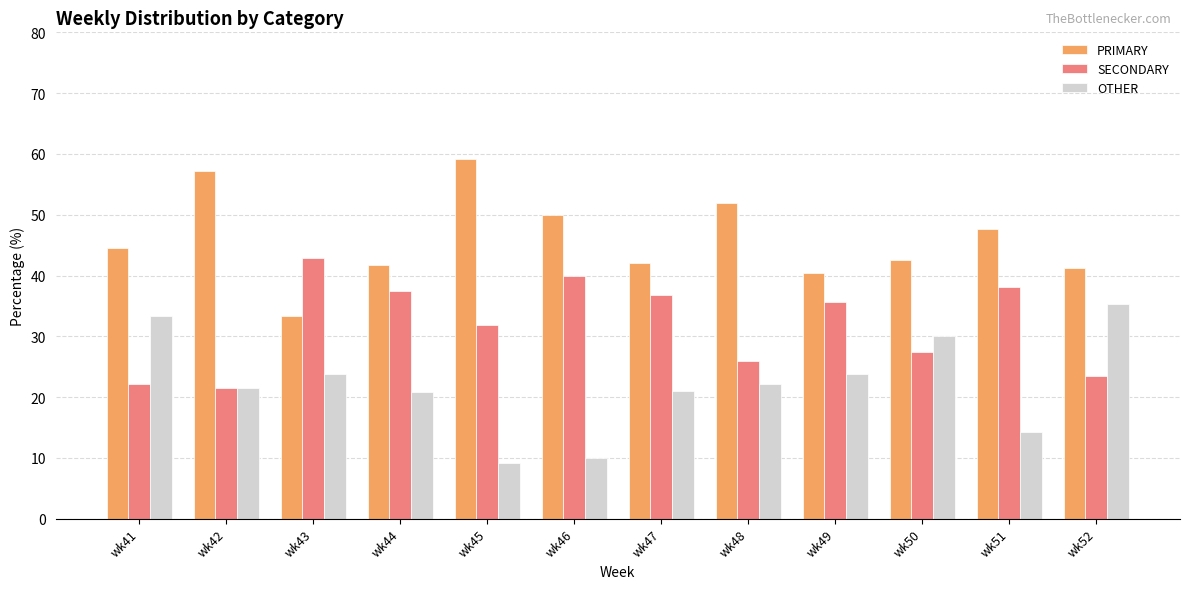

What is the difference between the second highest and second lowest values in the OTHER series?

23.3